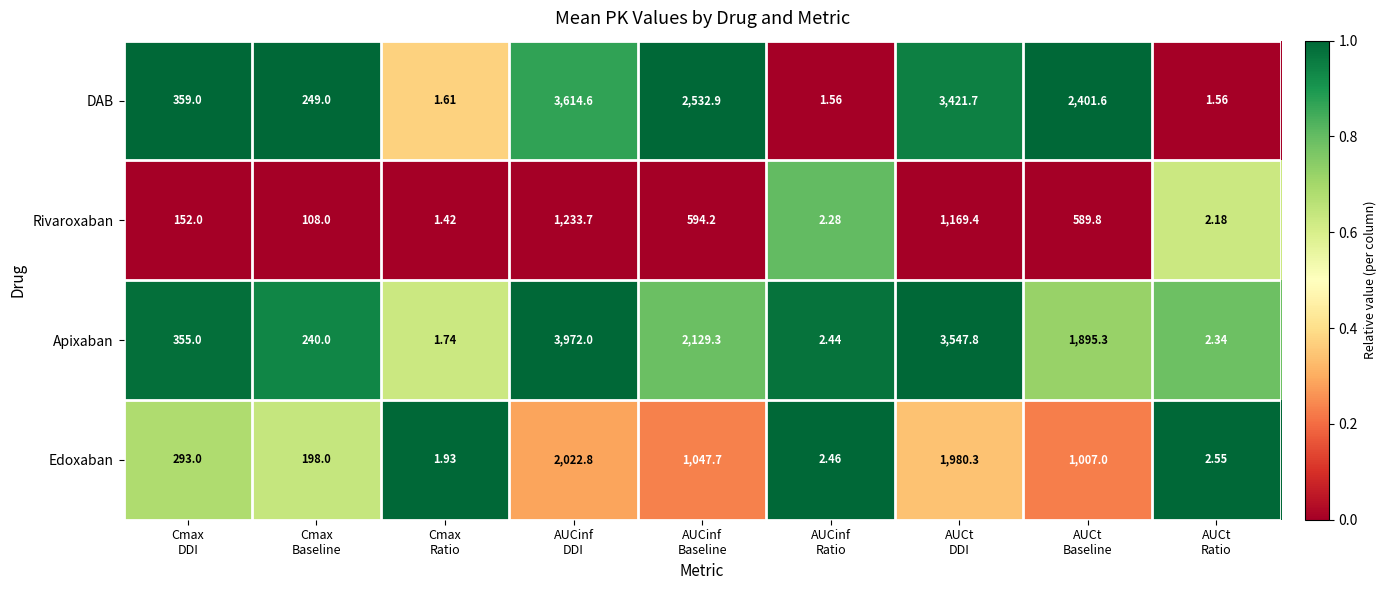

Which series has the largest total across all categories?

DAB